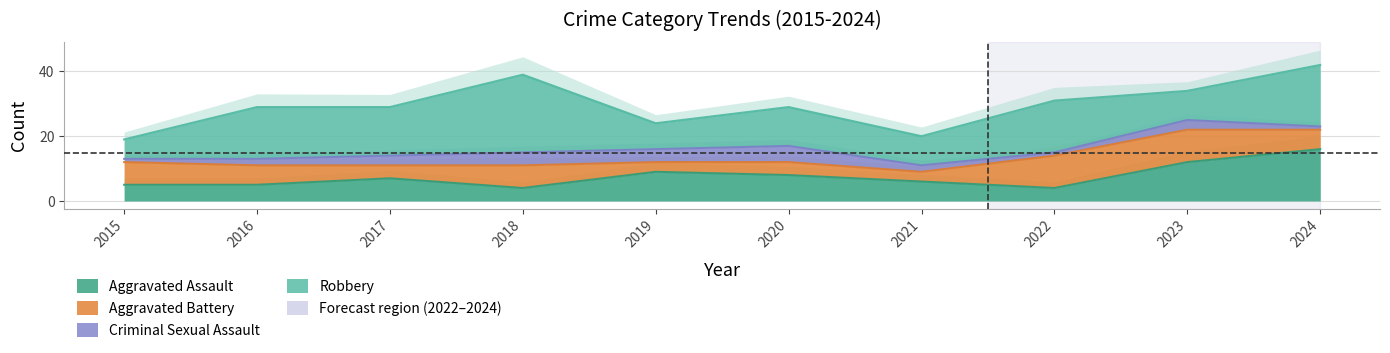

Is the value of Aggravated Battery at 2024 greater than the value of Total at 2024?

No